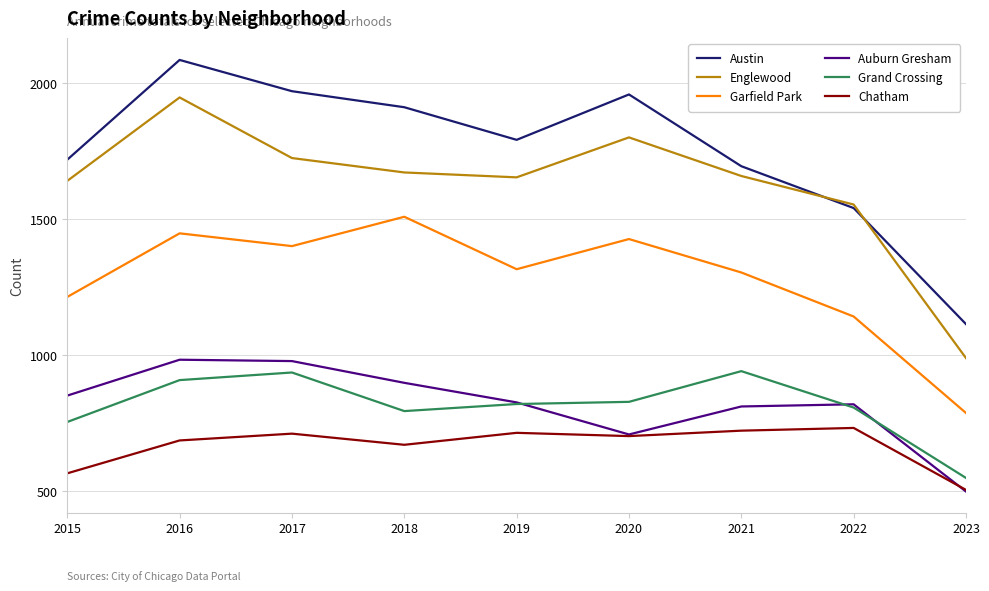

Which series has the largest range (max minus min)?

Austin